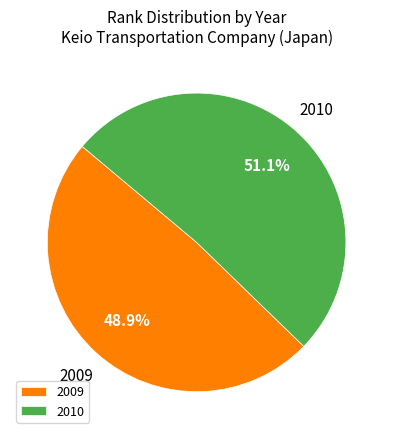

Does any single category account for the majority?

Yes